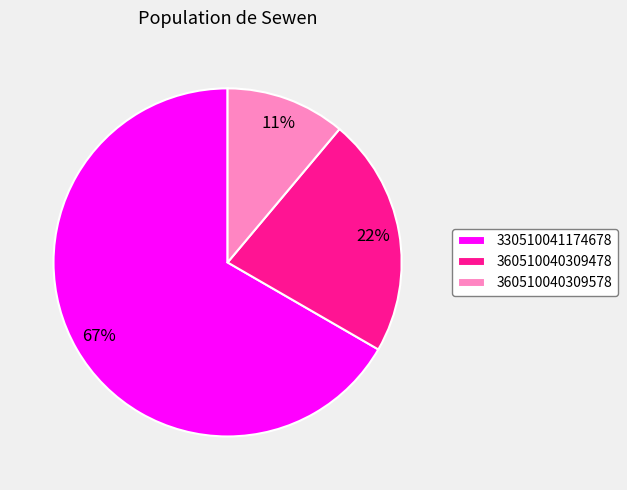

To the nearest percent, what is the difference between the 360510040309578 and 330510041174678 slice percentages?

56%